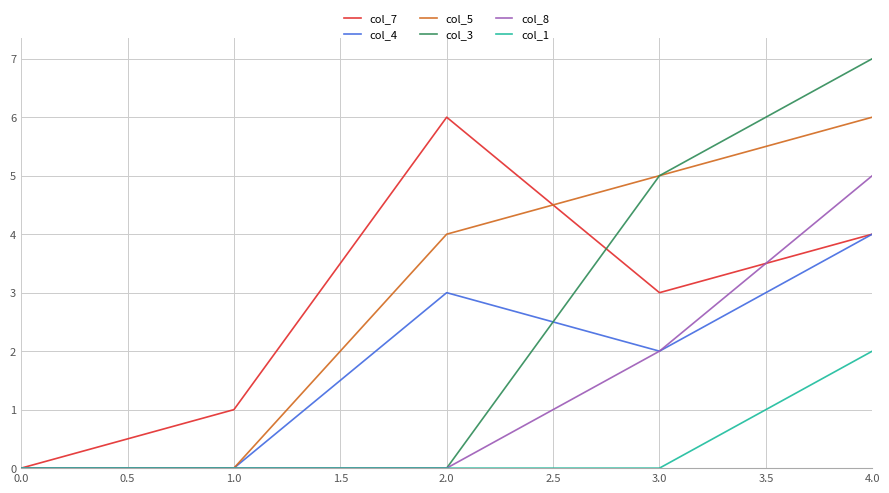

List the labels in order of col_7 value, smallest first.

0.0, 1.0, 3.0, 4.0, 2.0